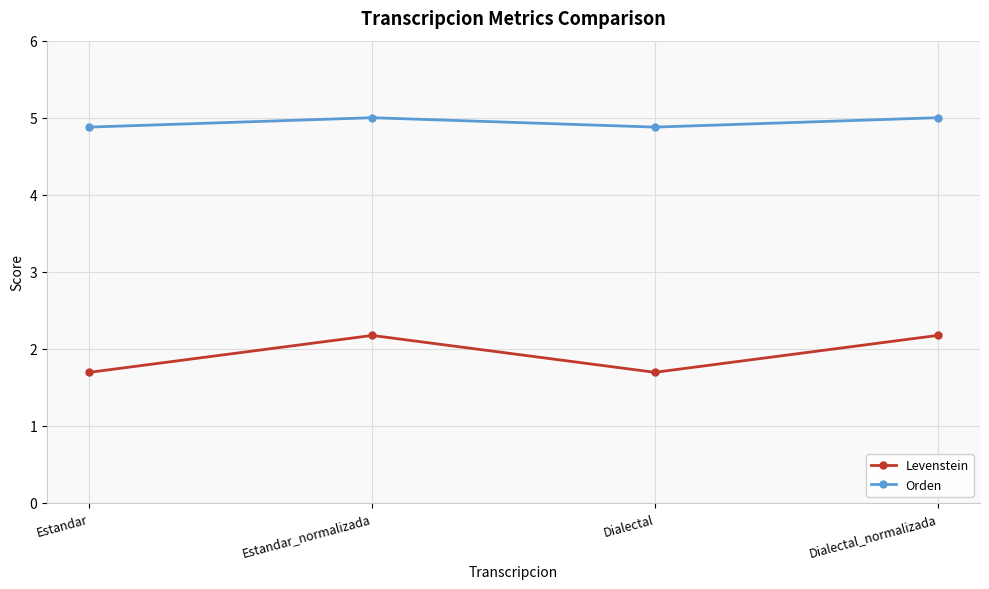

How many data points does each series have?

4